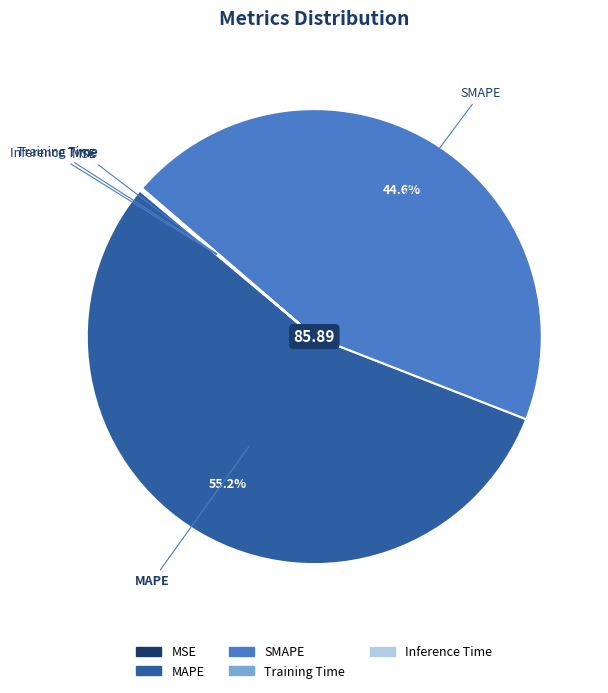

To the nearest percent, what is the difference between the largest and smallest slice percentages?

55%